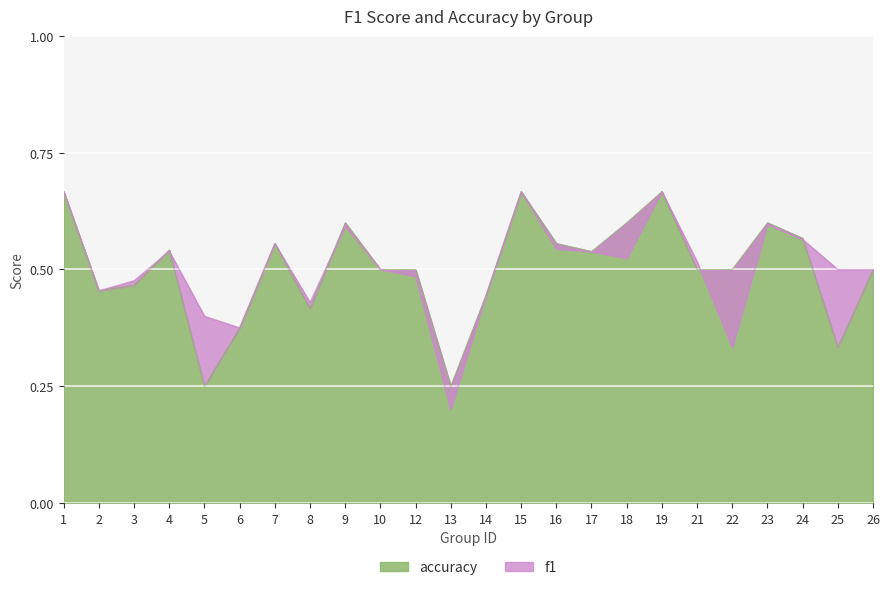

True or false: accuracy has a value of 0.3 at 26.

False